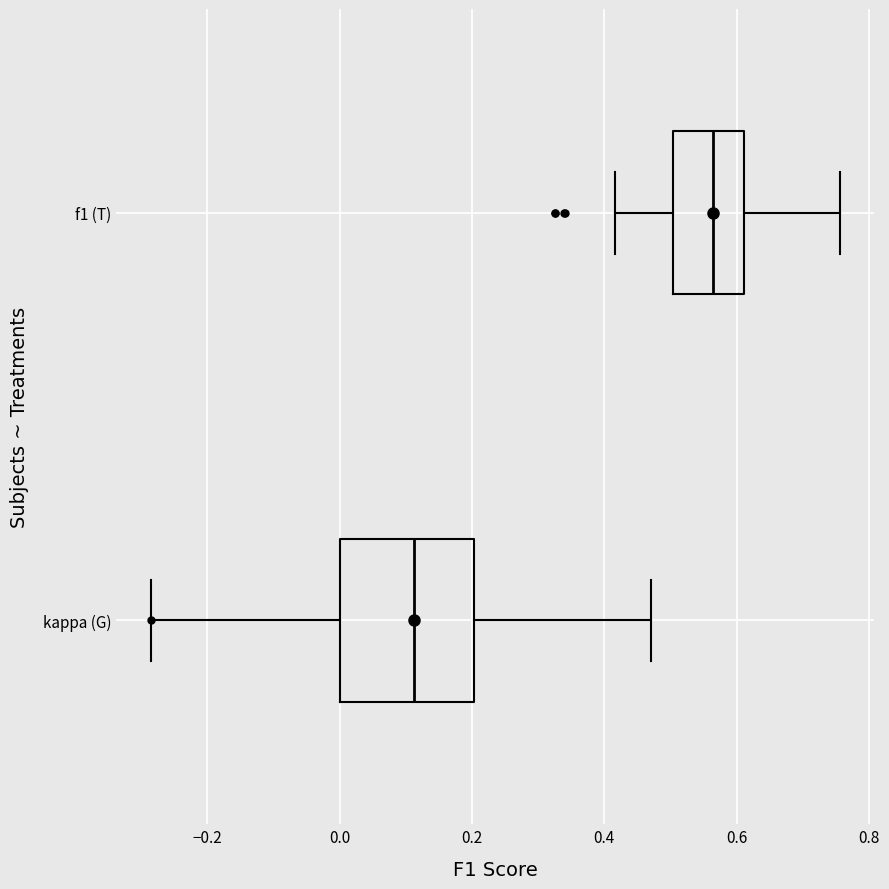

Comparing the boxes themselves (not the whiskers), which one is the widest?

kappa (G)